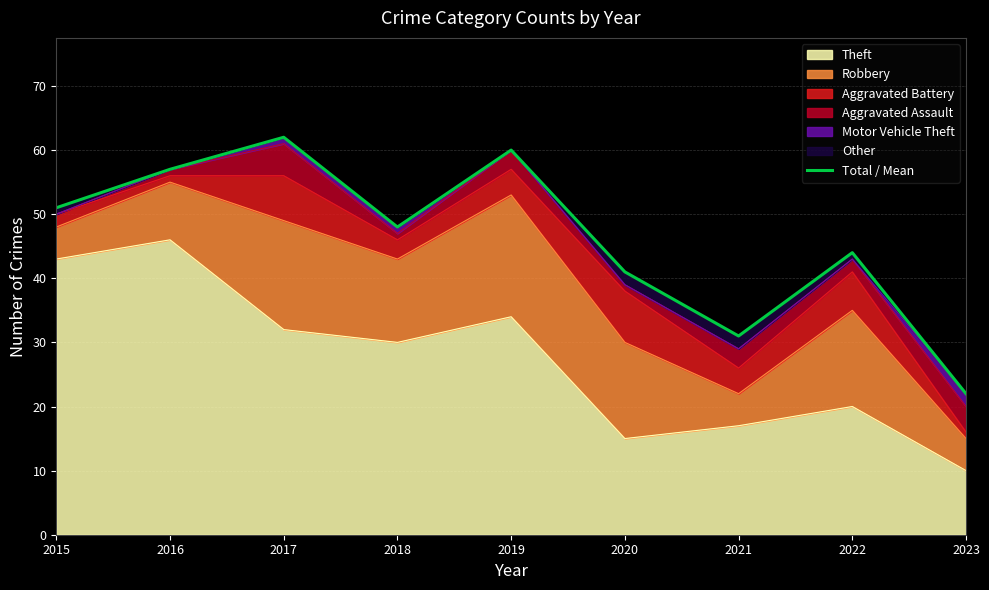

At which category does the data reach its first local valley?

2018